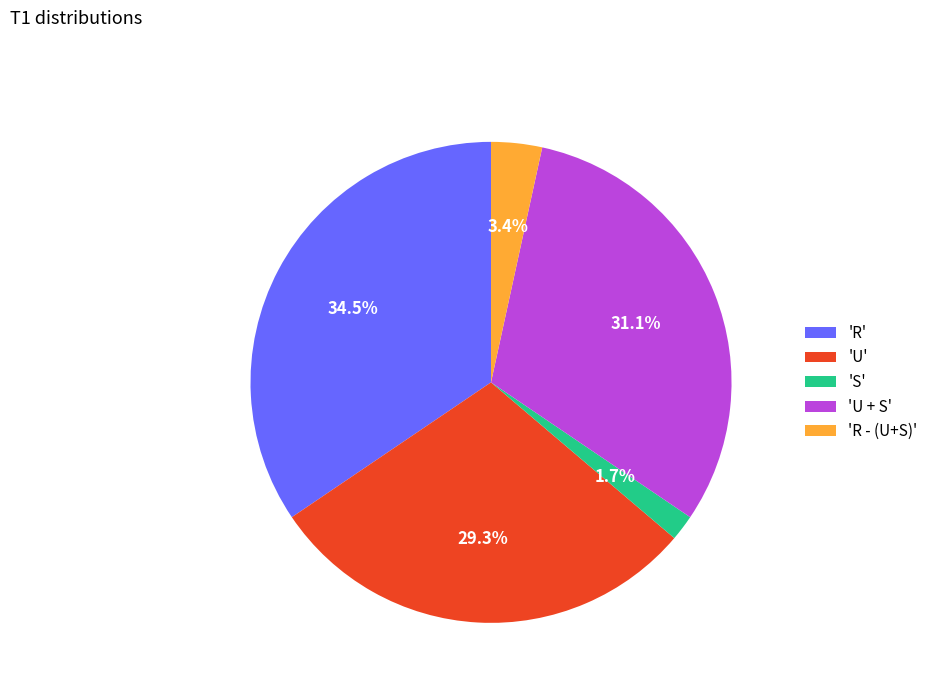

What is the total percentage of 'S' and 'R'?

36.2%